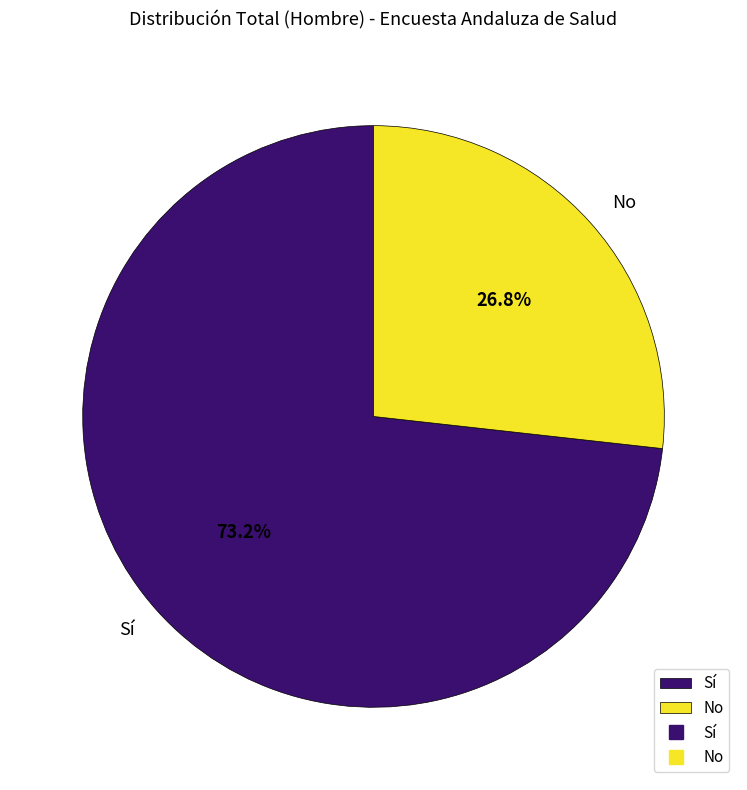

Do Sí and No together represent more than half of the pie?

Yes